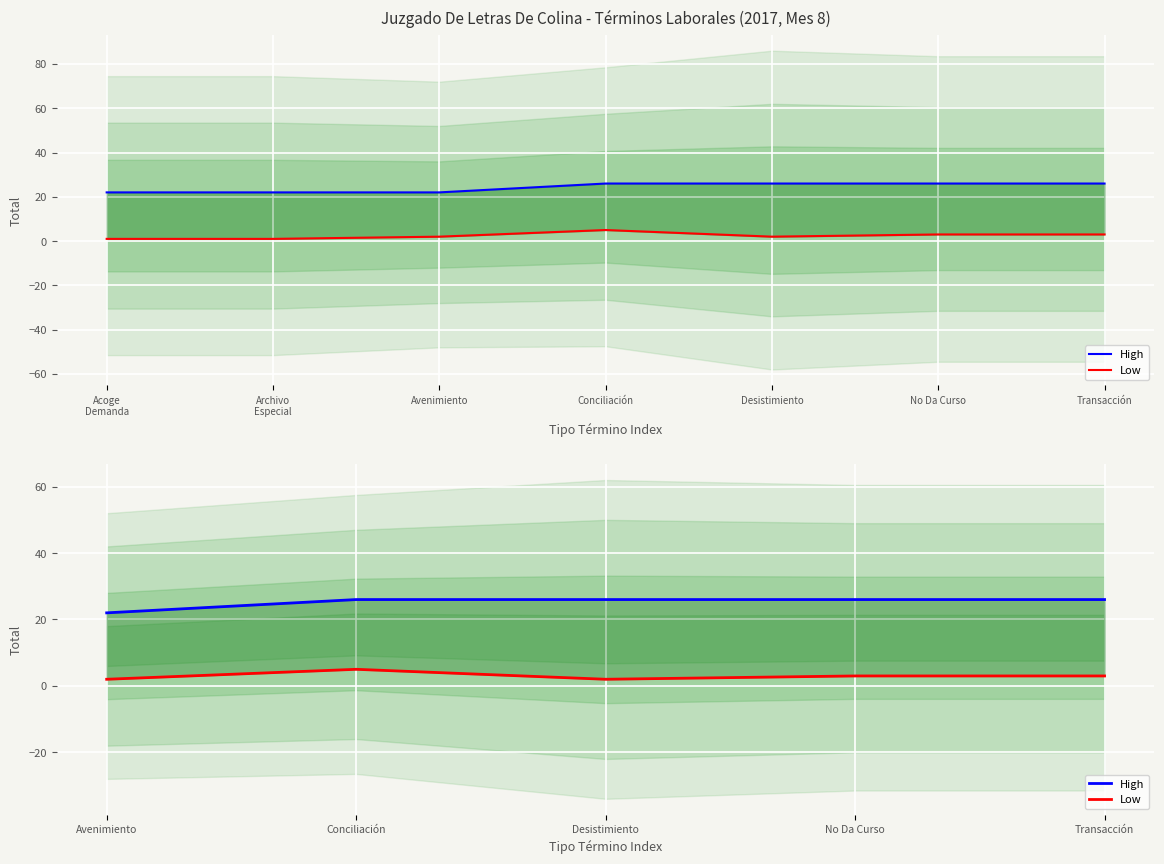

Rank the series at Transacción from highest to lowest value.

High, Low